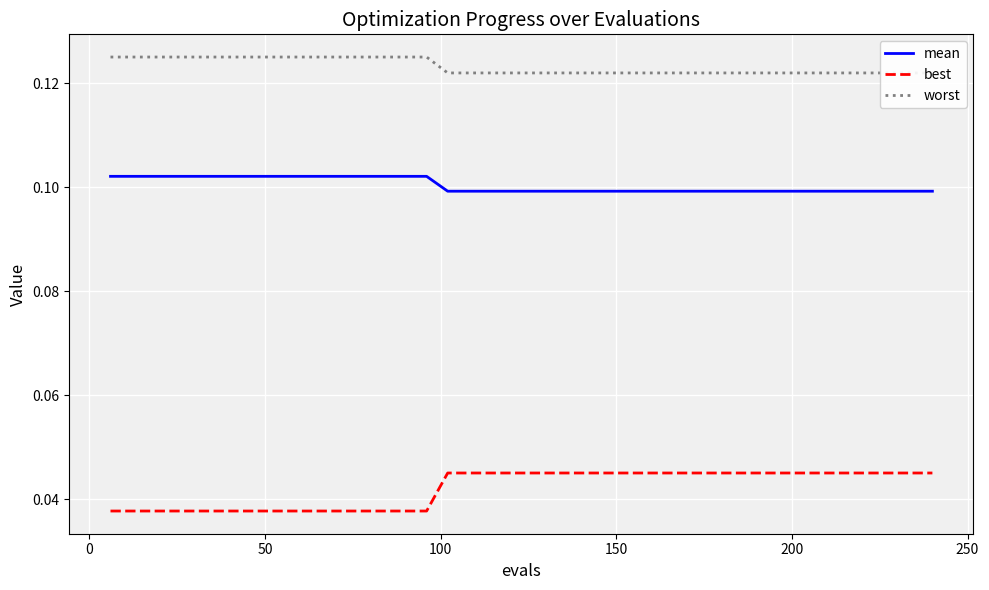

True or false: best and mean intersect in this chart.

False